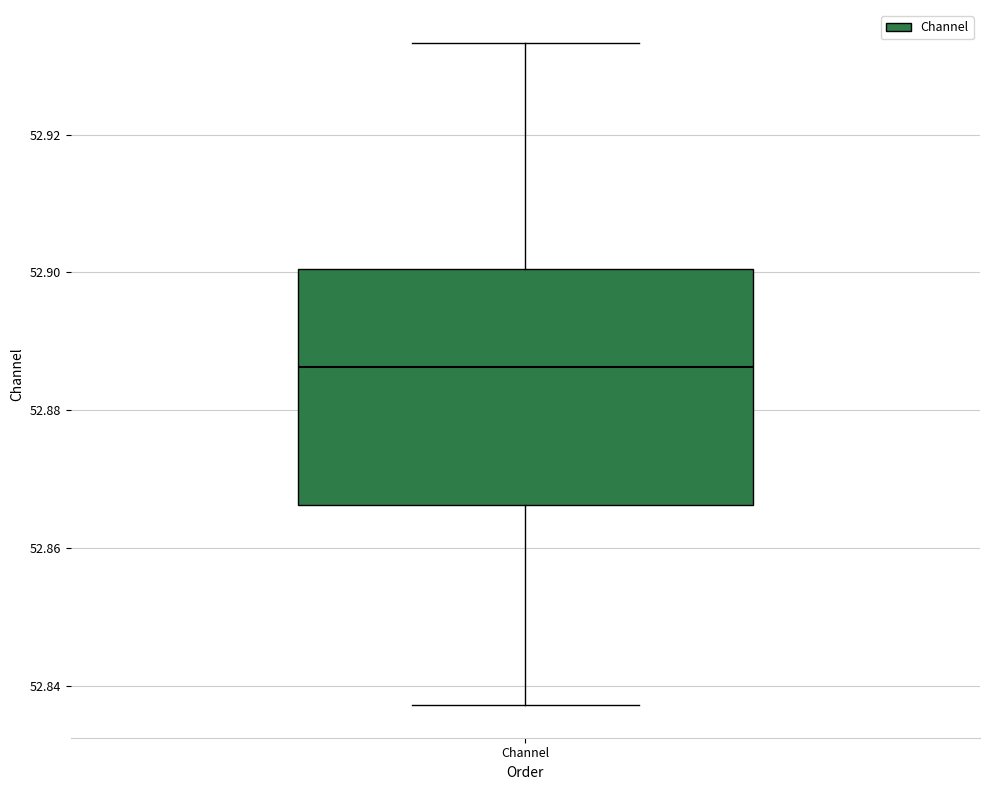

Transcribe this box plot: give where the median line is, the range the box spans, and where the two whiskers end, as read against the y-axis. The values are not printed on the chart, so give them approximately, as read against the axis.

median 52.886, box 52.866 to 52.900, whiskers 52.838 to 52.934